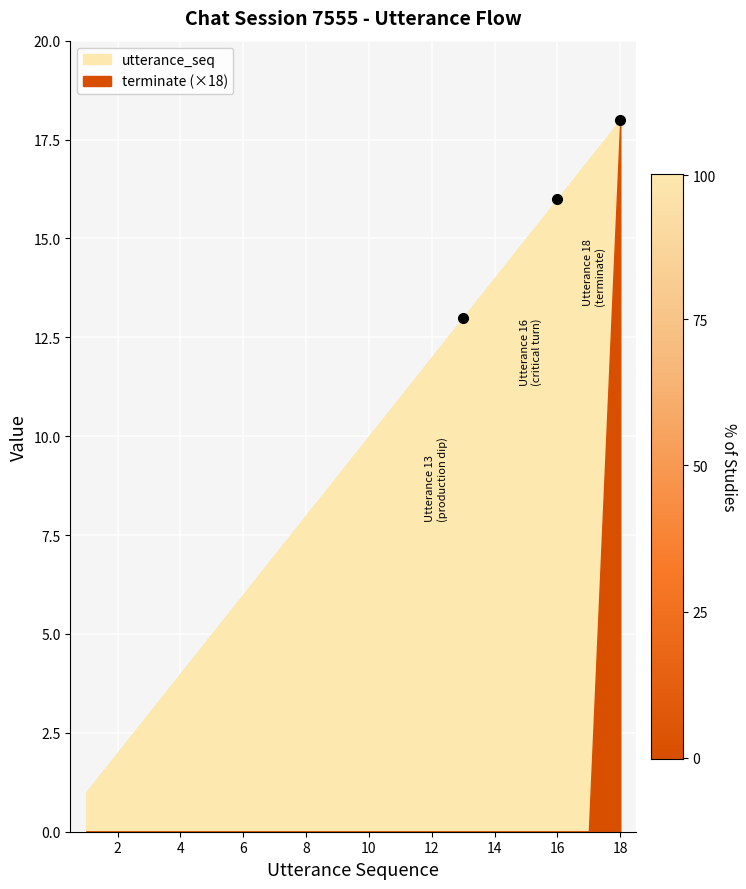

What is the average value of the utterance_seq series?

10